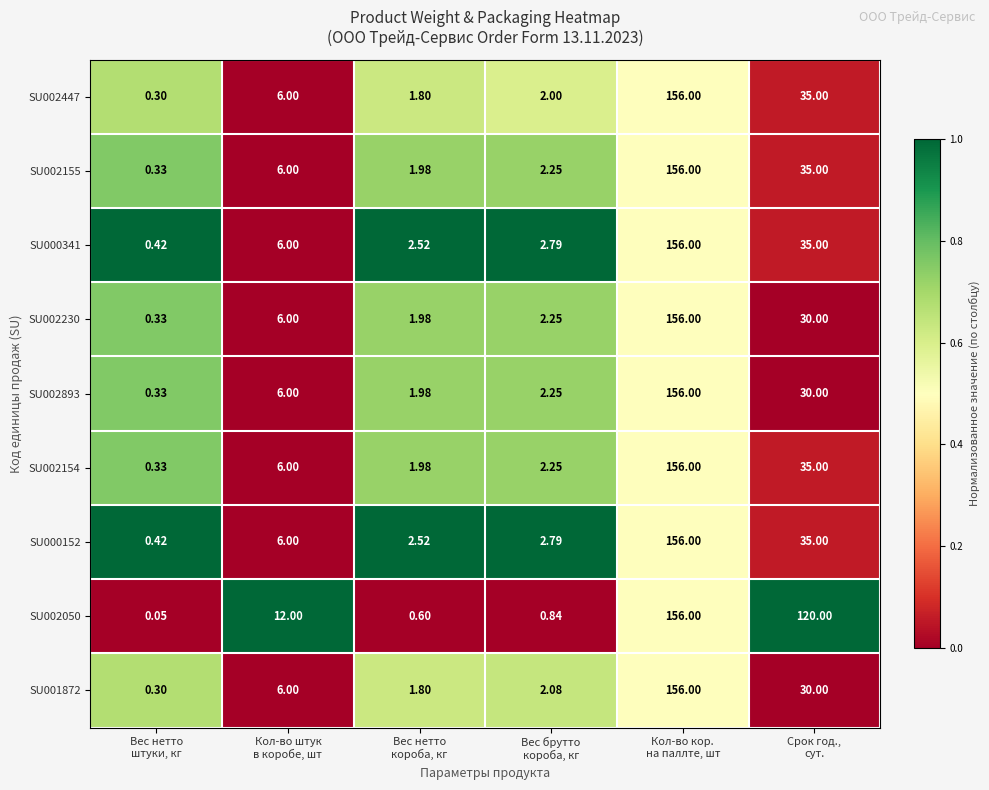

Which series has the widest spread of values?

SU002050